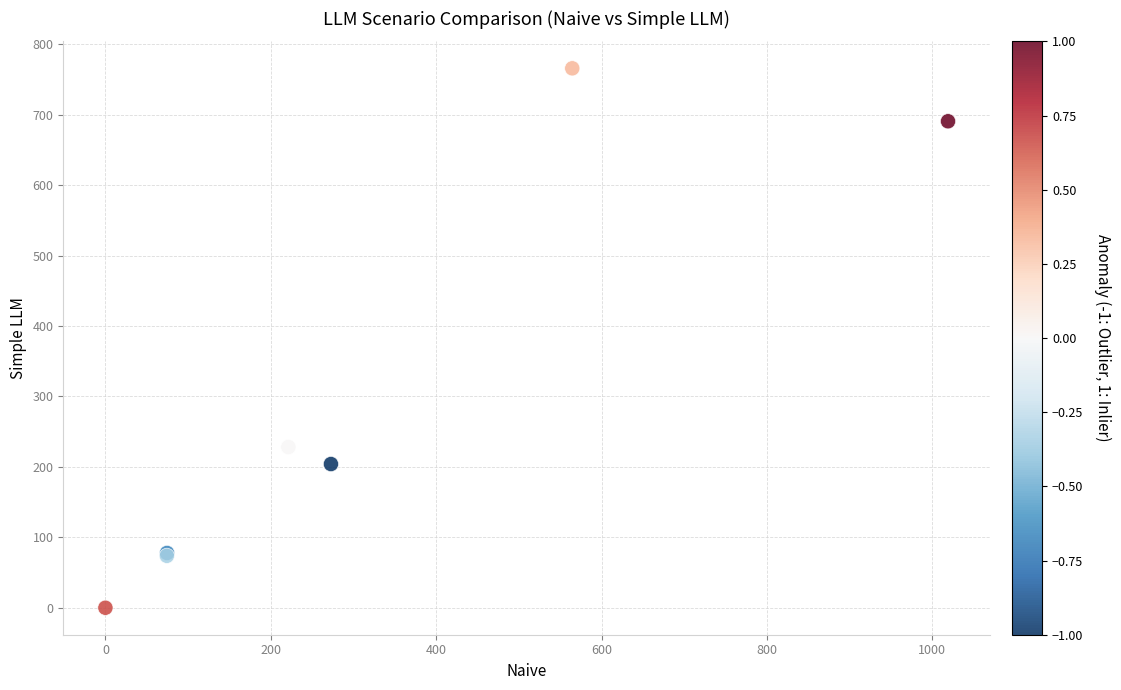

What Y value in the scatter plot is closest to 382?

228.1